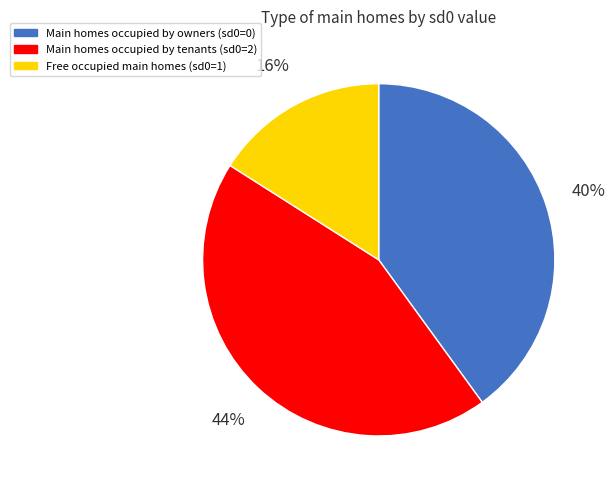

True or false: Main homes occupied by owners (sd0=0) accounts for 40% of the total.

True